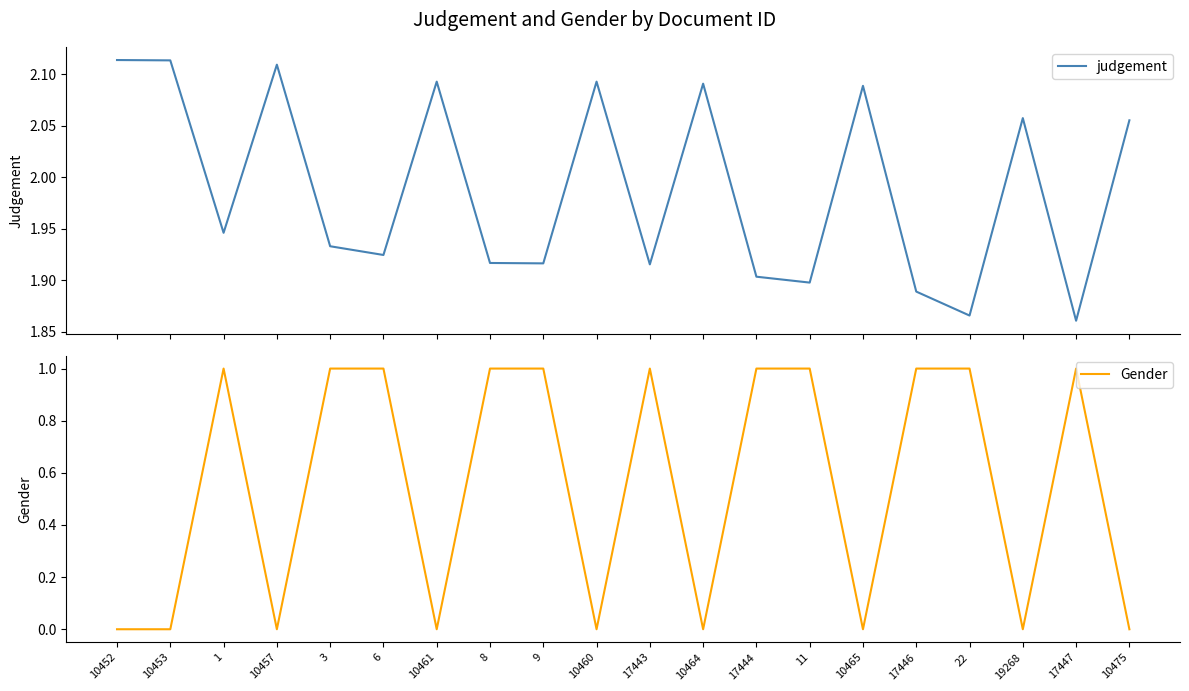

How many interior local peaks does the judgement series have?

6